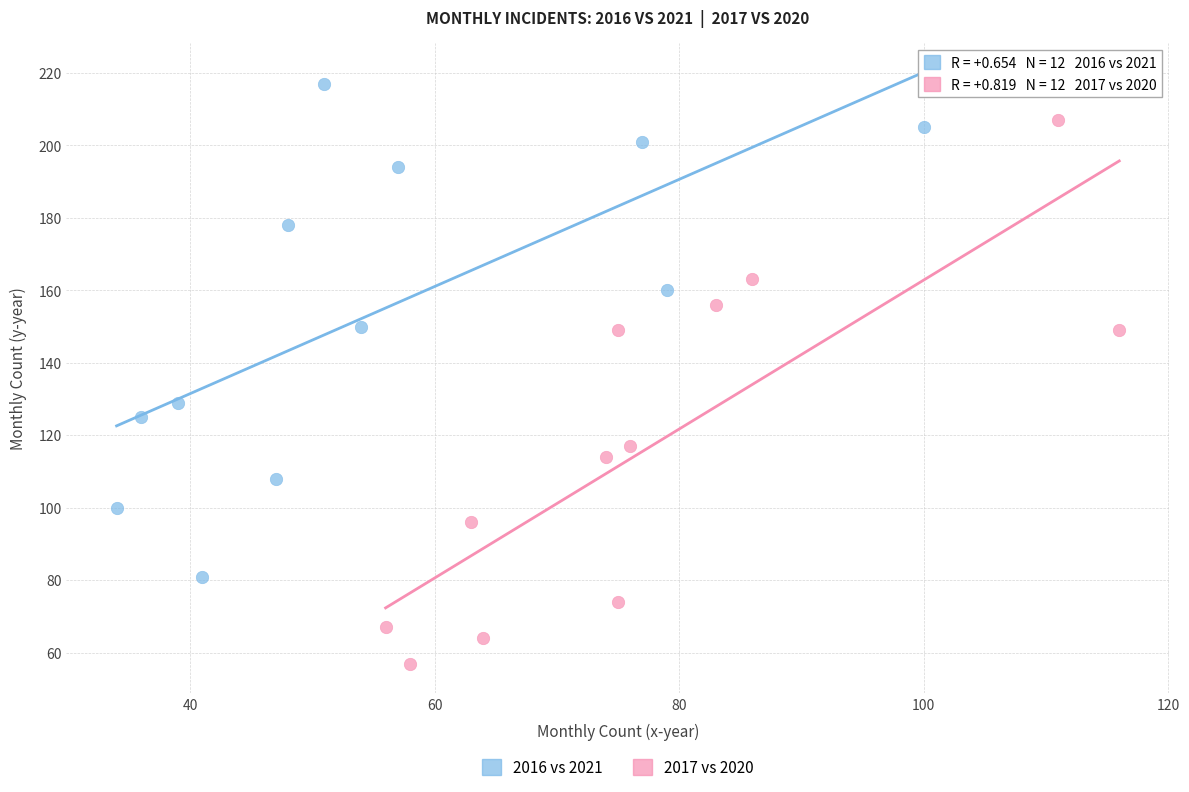

Which series has the largest Y range (max minus min)?

2017 vs 2020